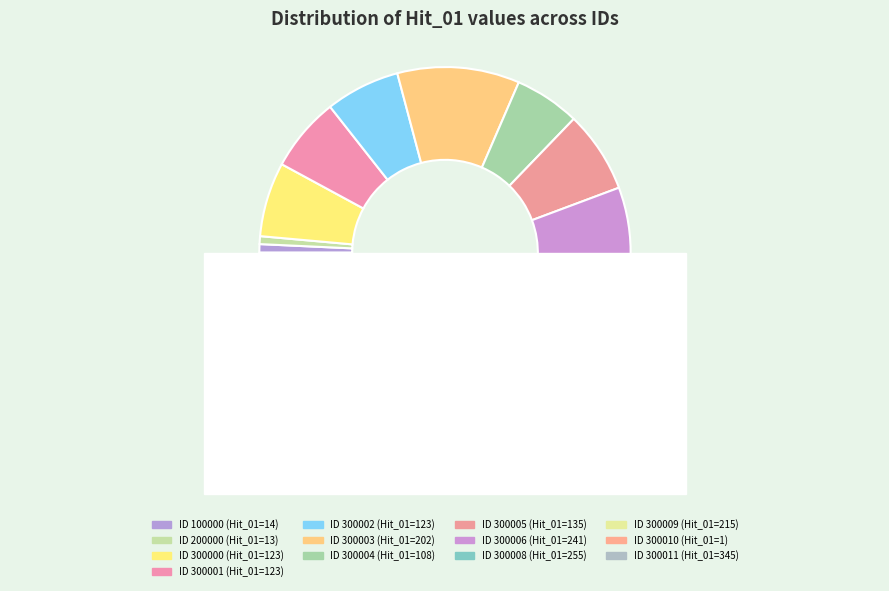

To the nearest percent, what is the average slice percentage?

8%